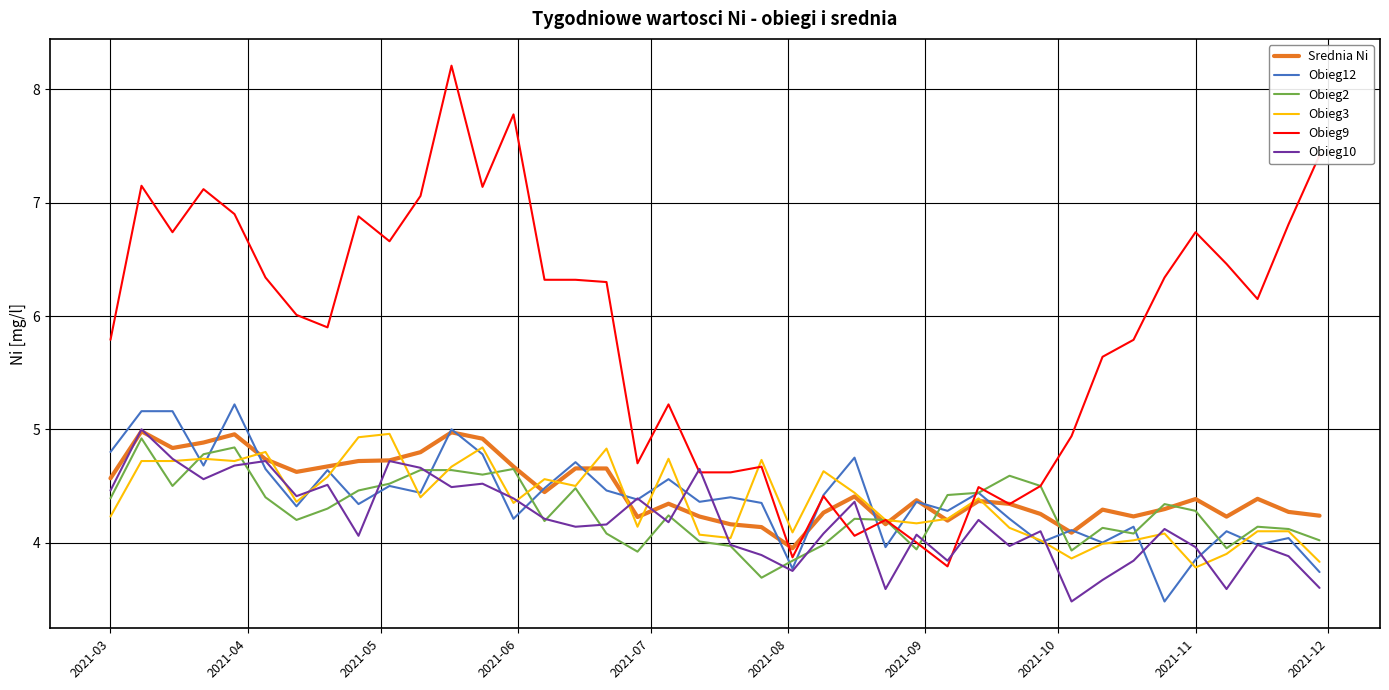

Which series has the largest range (max minus min)?

Obieg9